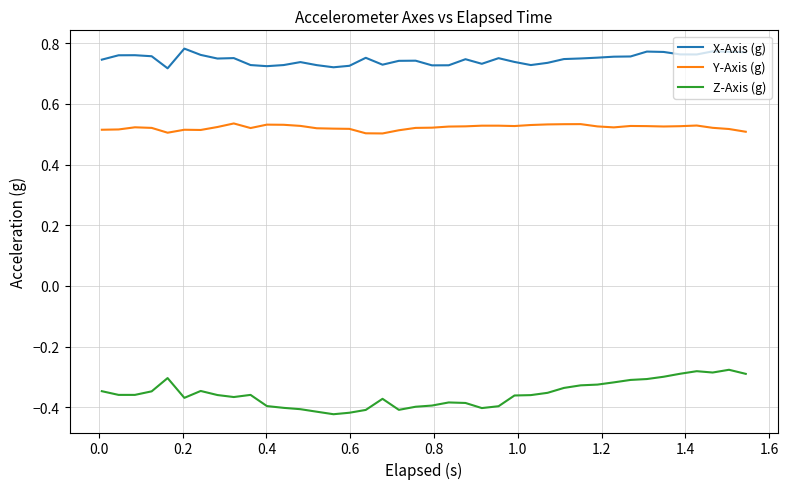

True or false: Z-Axis (g) and X-Axis (g) cross at least once.

False